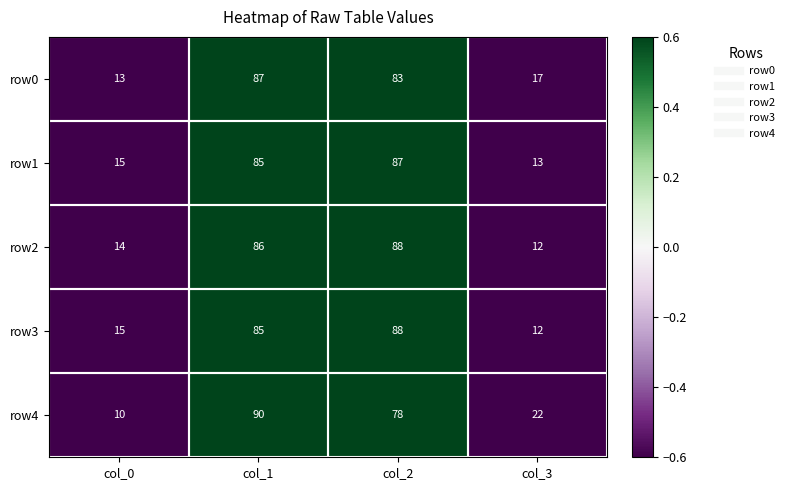

List the labels in order of row2 value, smallest first.

col_3, col_0, col_1, col_2